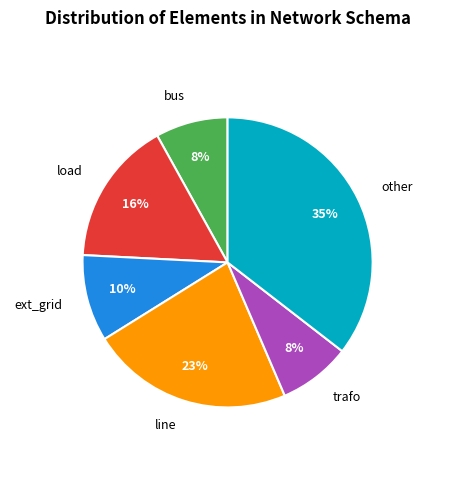

Count the number of slices in the pie.

6